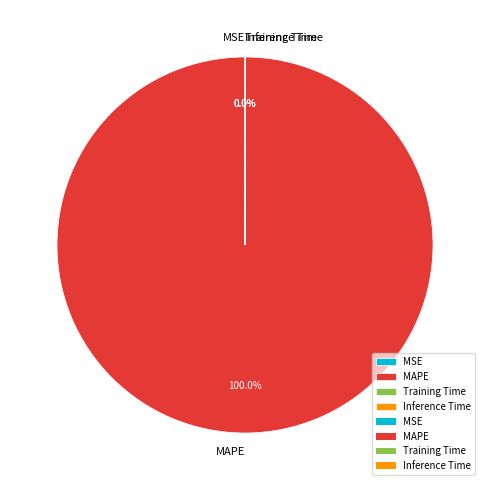

Which category has the biggest portion of the pie?

MAPE